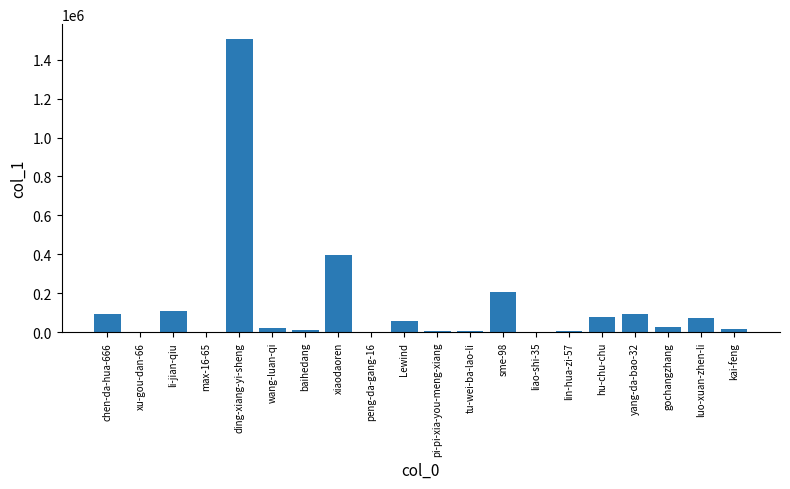

What is the maximum value shown in the chart?

1507056